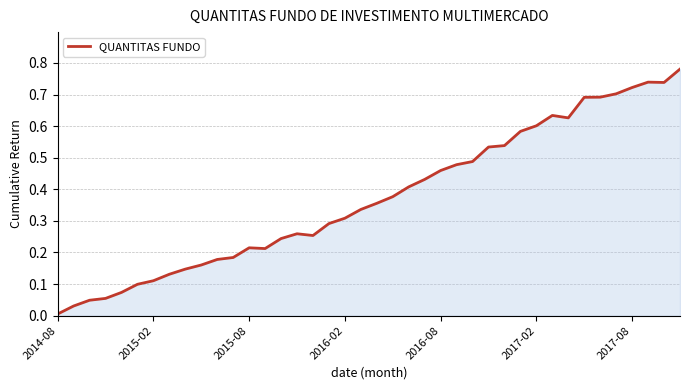

How many lines are shown in the chart?

1